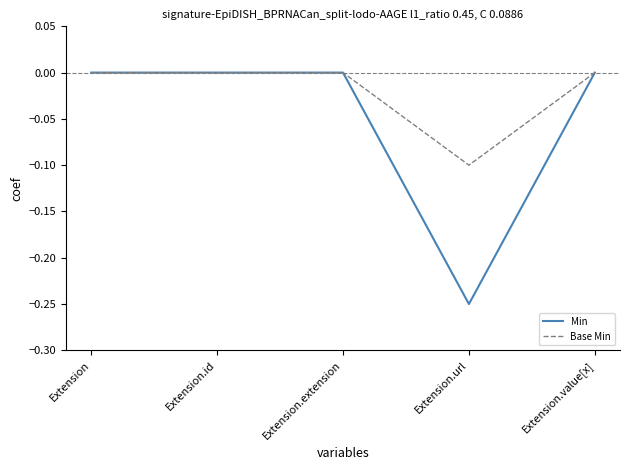

The Base Min series shows 0.0 at Extension.id. True or false?

True